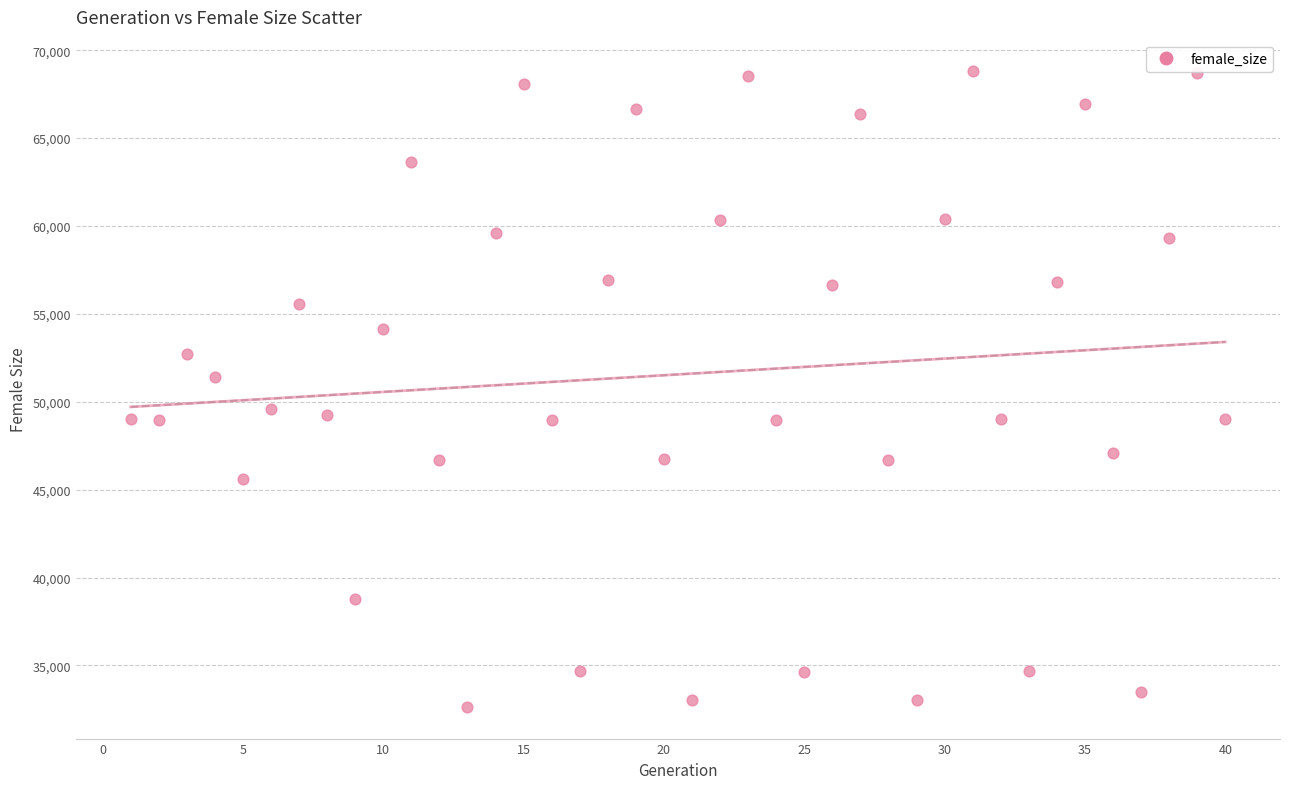

What is the range of Y values (max minus min)?

36145